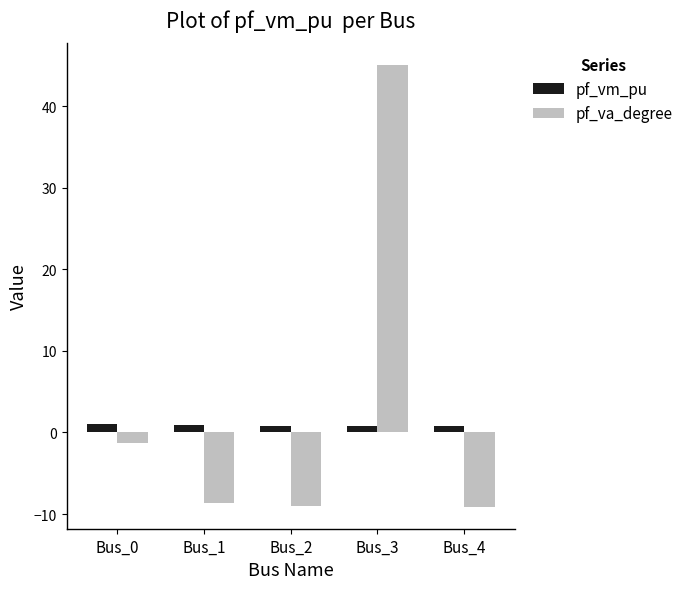

What is the value of the pf_vm_pu bar at the 3rd from the left?

0.8